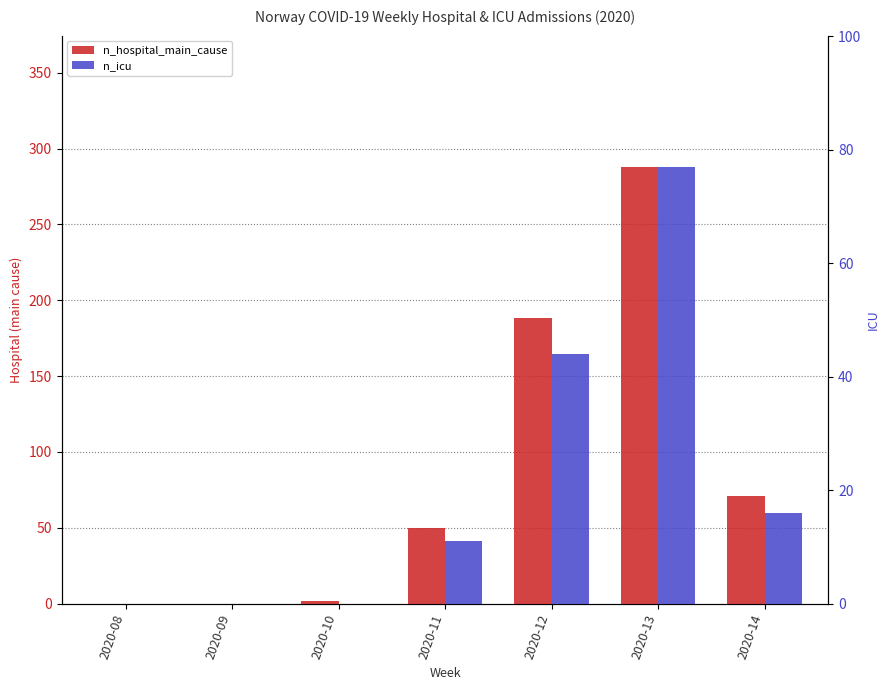

Reading left to right, transcribe all the data shown in this chart.

n_hospital_main_cause: 0	0	2	50	188	288	71
n_icu: 0	0	0	11	44	77	16